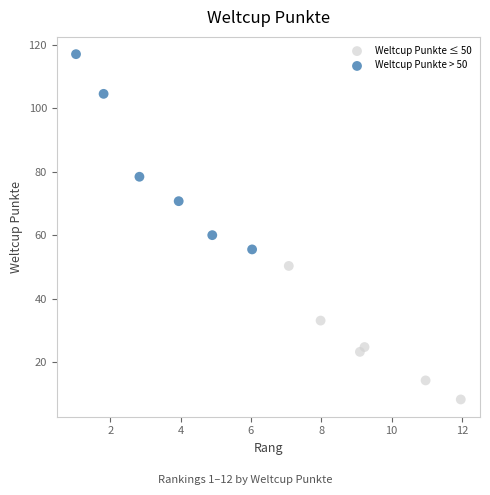

Which series contains the highest Y value?

Weltcup Punkte > 50